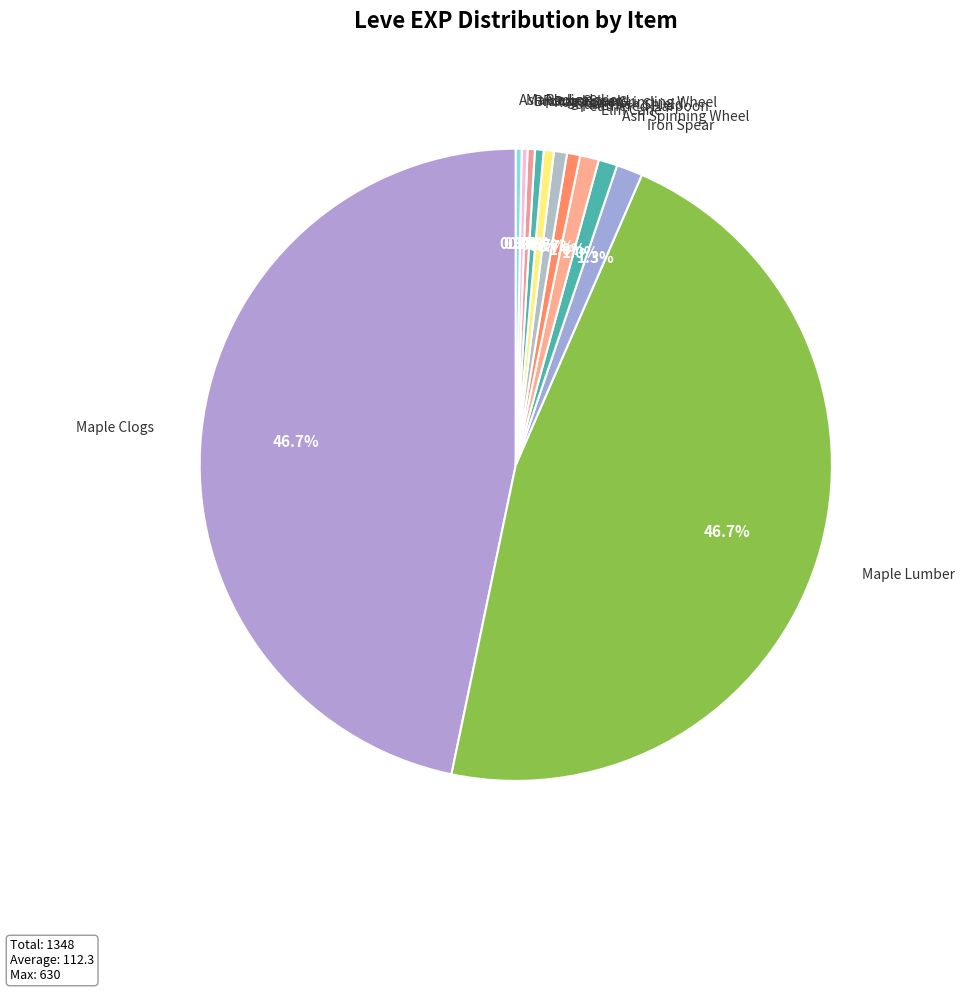

Does any single category account for the majority?

No